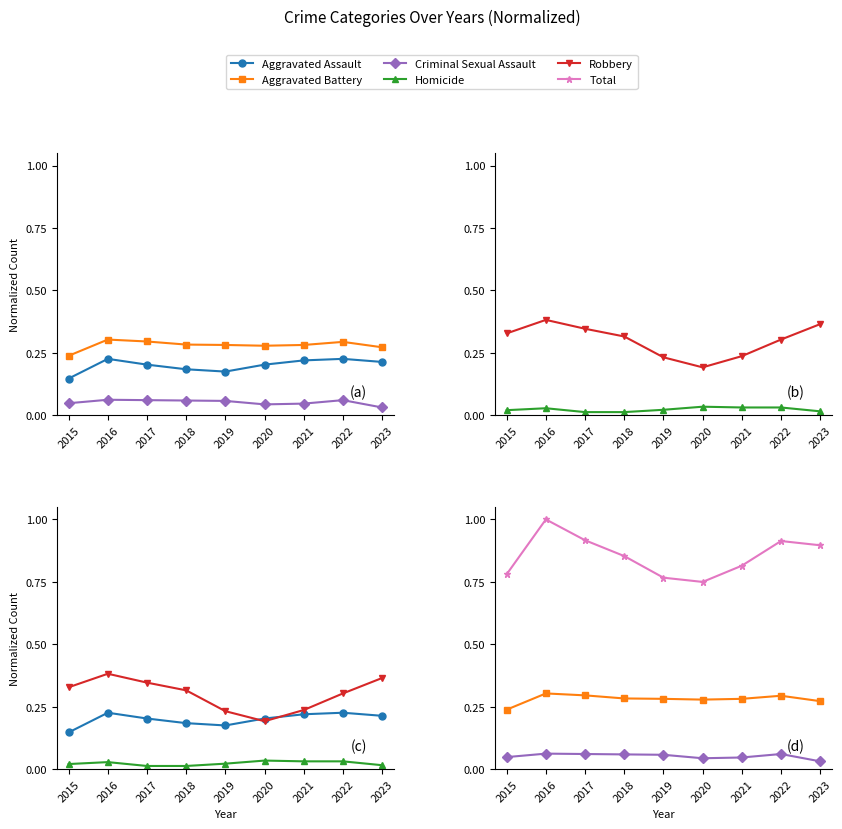

At which category does Robbery reach its first local peak?

2016